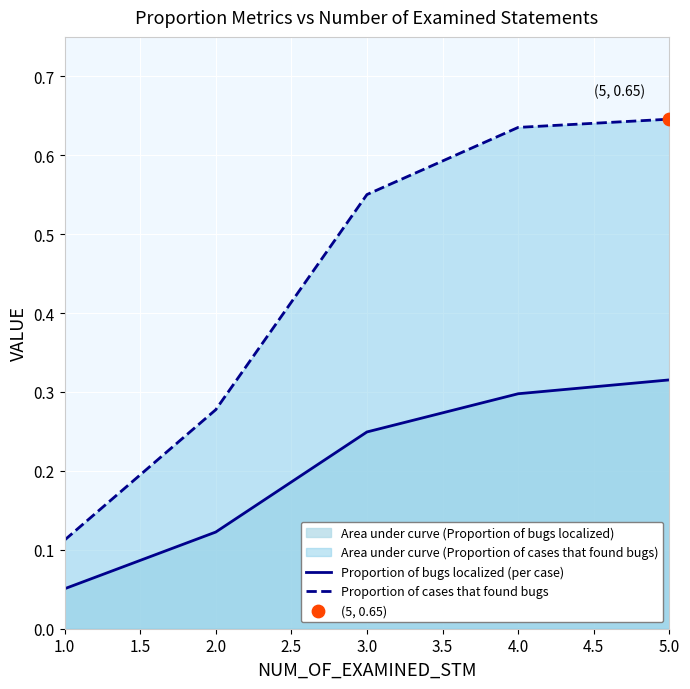

Which series reaches the maximum Y coordinate?

Proportion of cases that found bugs